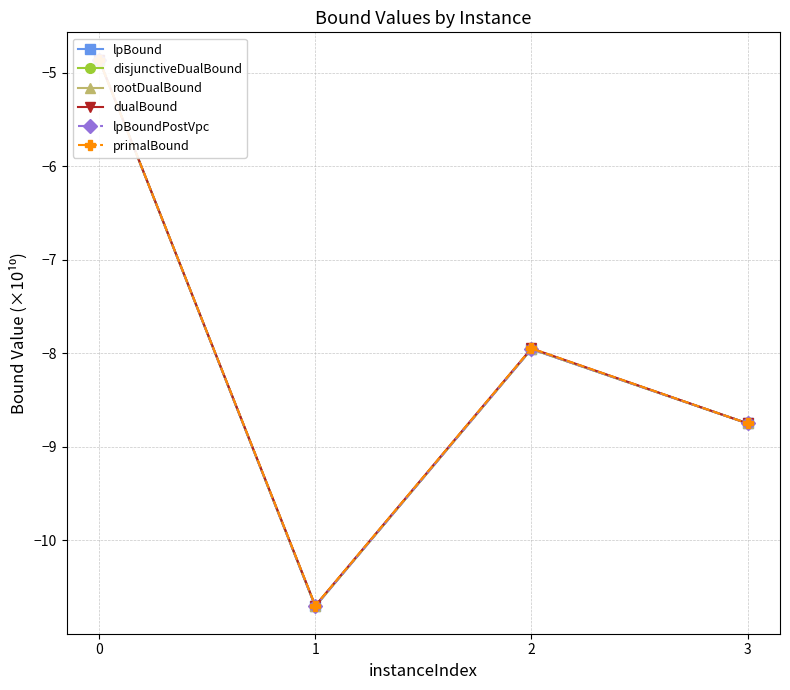

How many lines are shown in the chart?

6